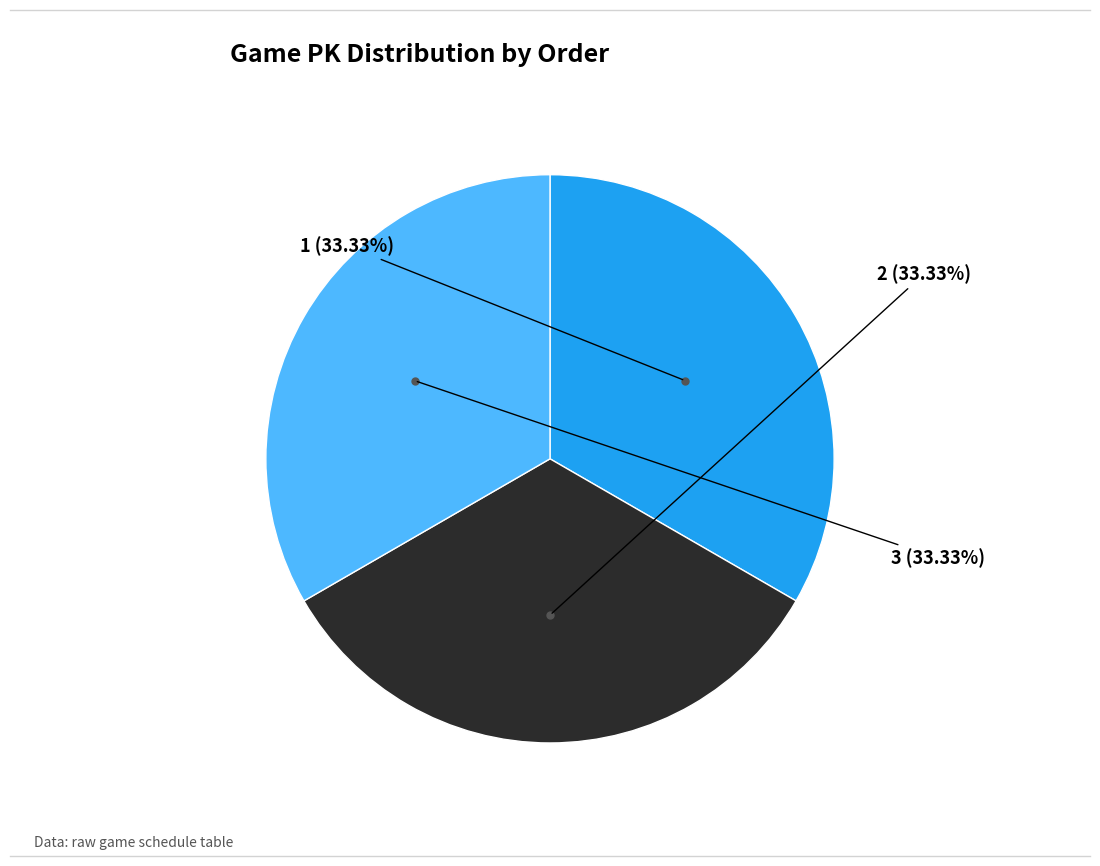

Is there a majority slice in this chart?

No